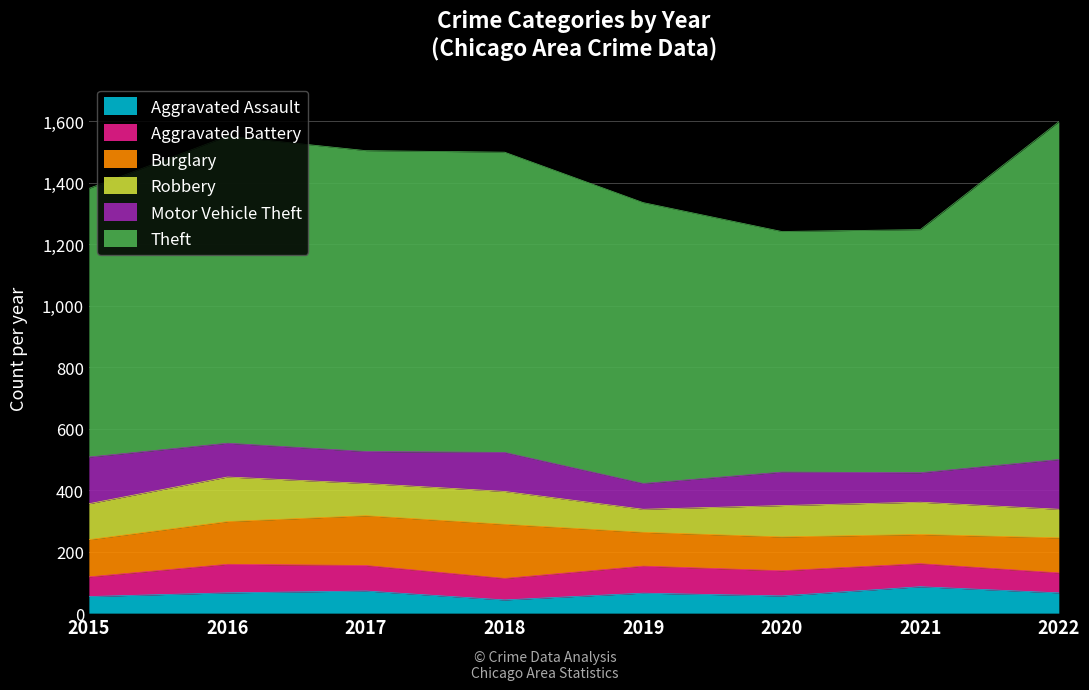

What is the value of the Aggravated Battery point at the 7th from the left?

75